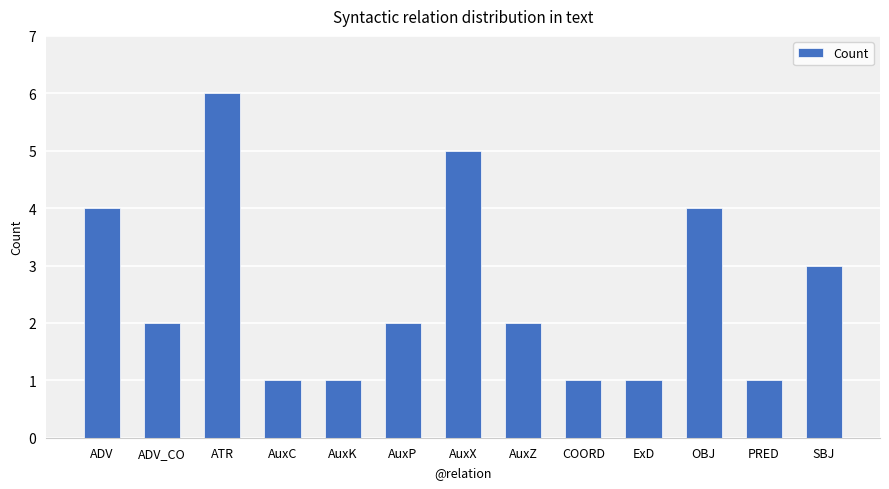

What is the change in value from AuxP to OBJ?

+2